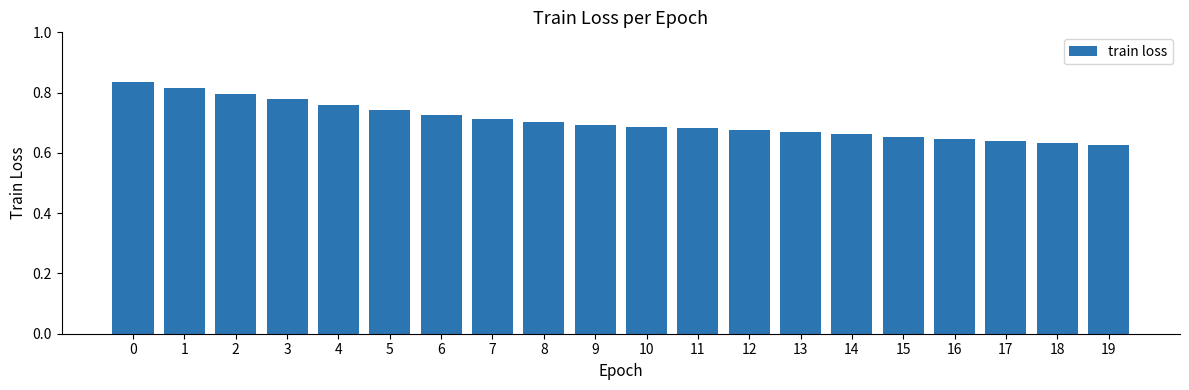

How many values are between 0 and 1?

20